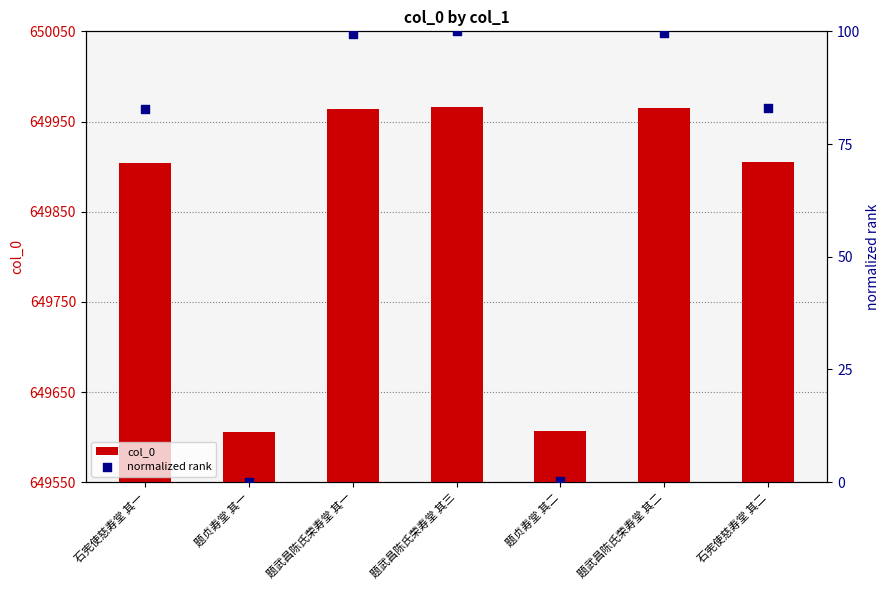

What are all the series names shown in the legend?

col_0, normalized rank